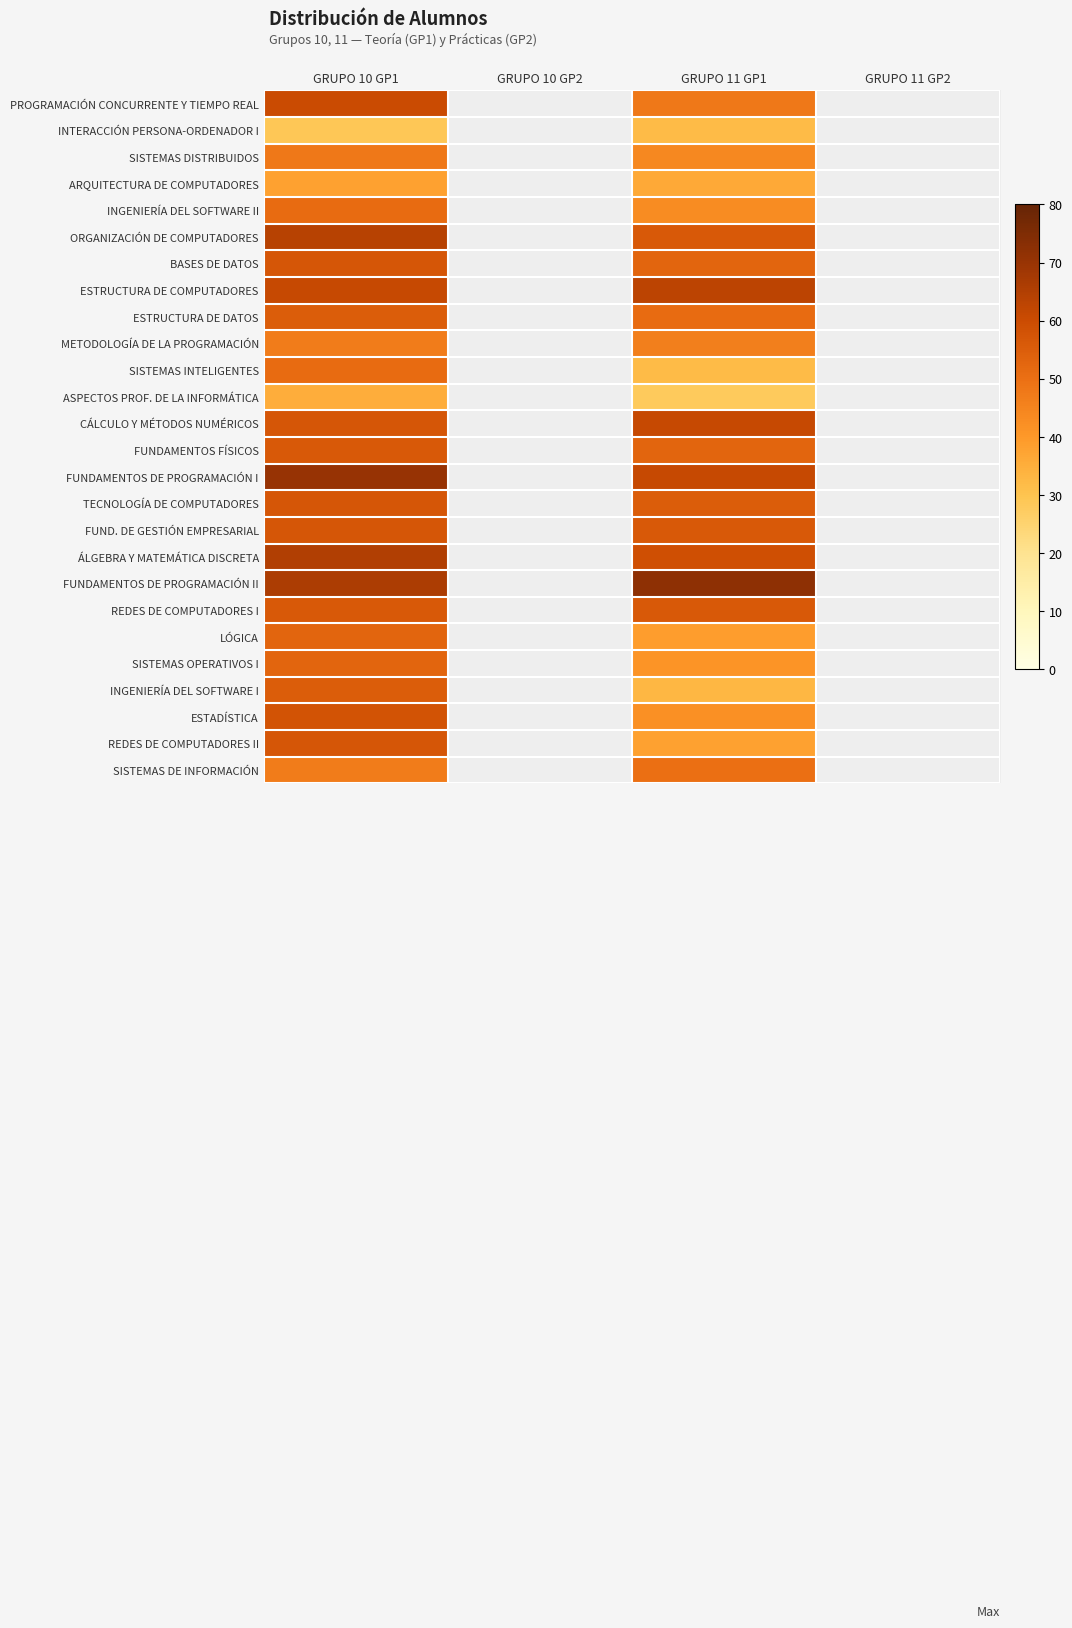

True or false: INTERACCIÓN PERSONA-ORDENADOR I has a value of 32.0 at GRUPO 11 GP1.

True